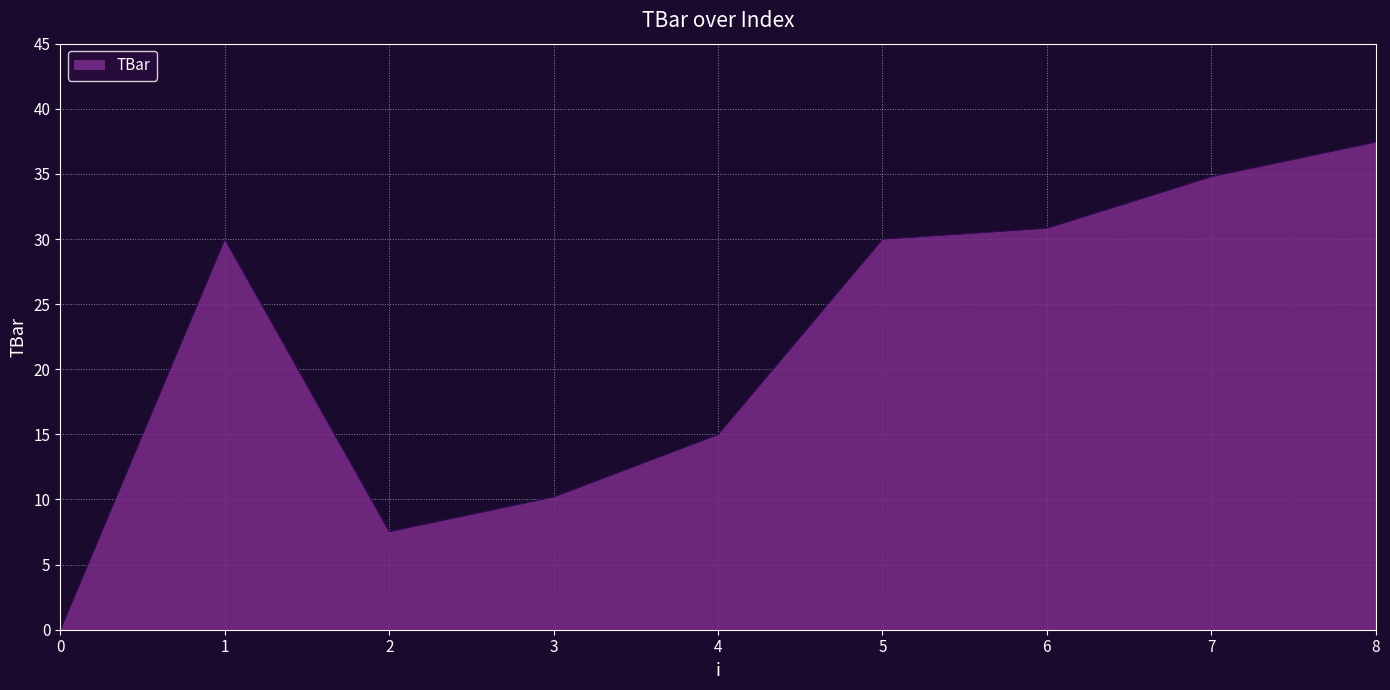

How many positive values are there?

8